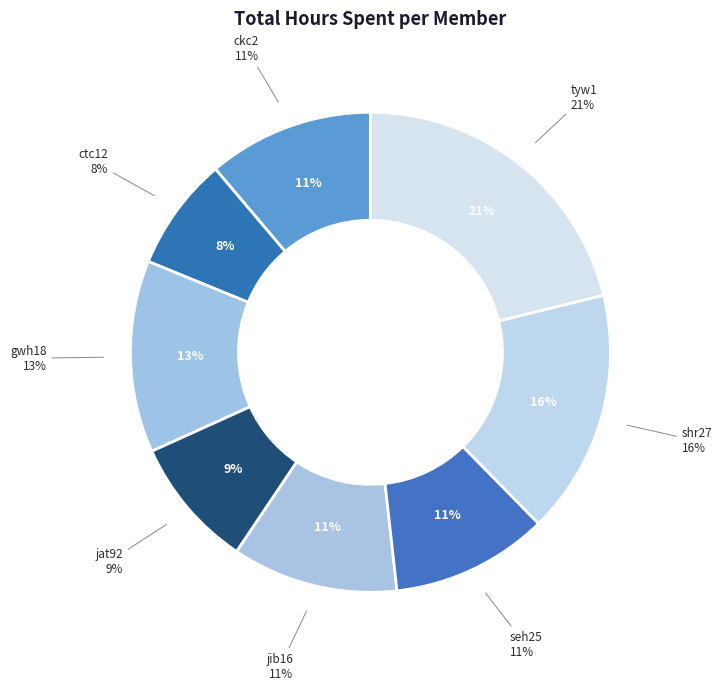

Approximately how many times larger is the value at ckc2 compared to shr27?

0.7